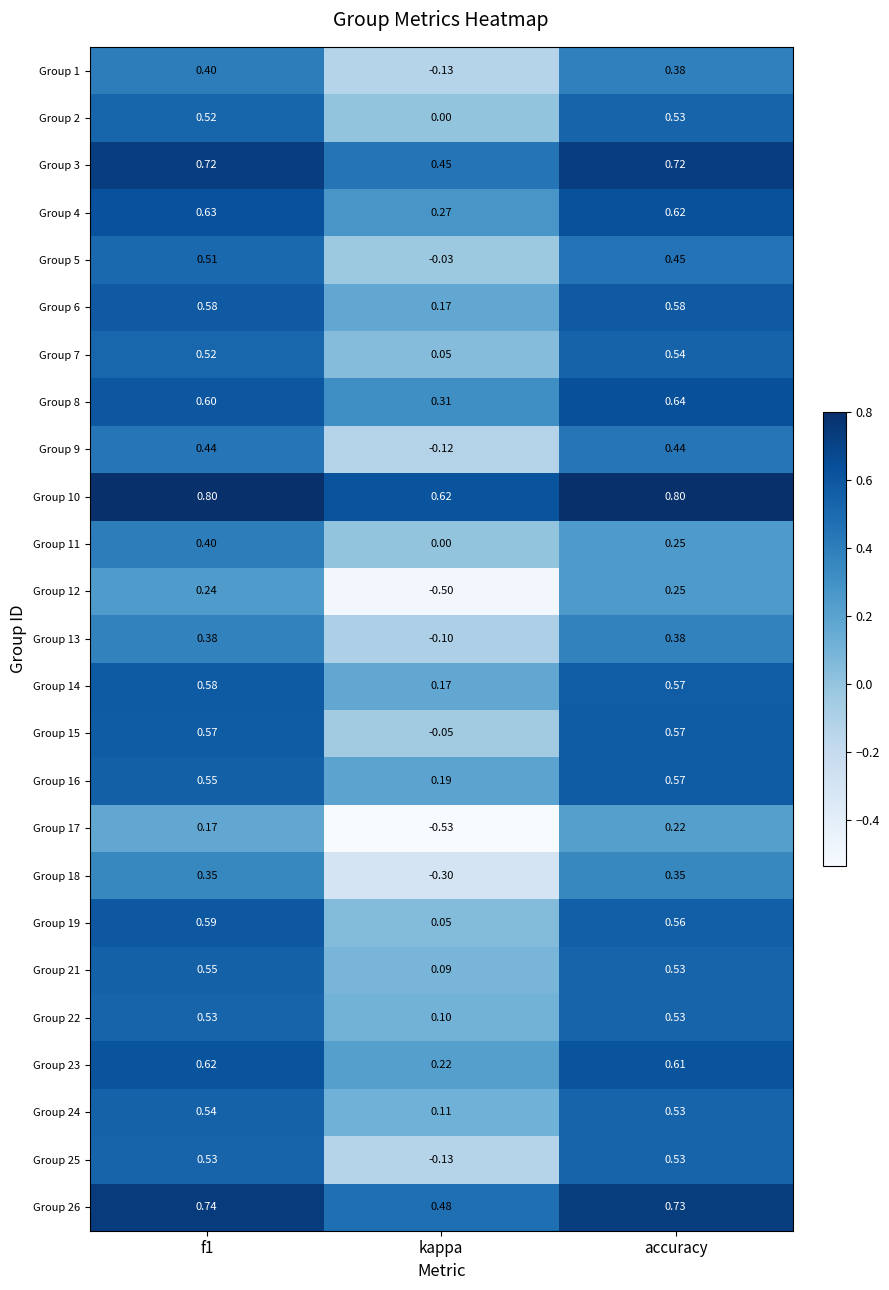

At which label is Group 14 closest to 0?

kappa